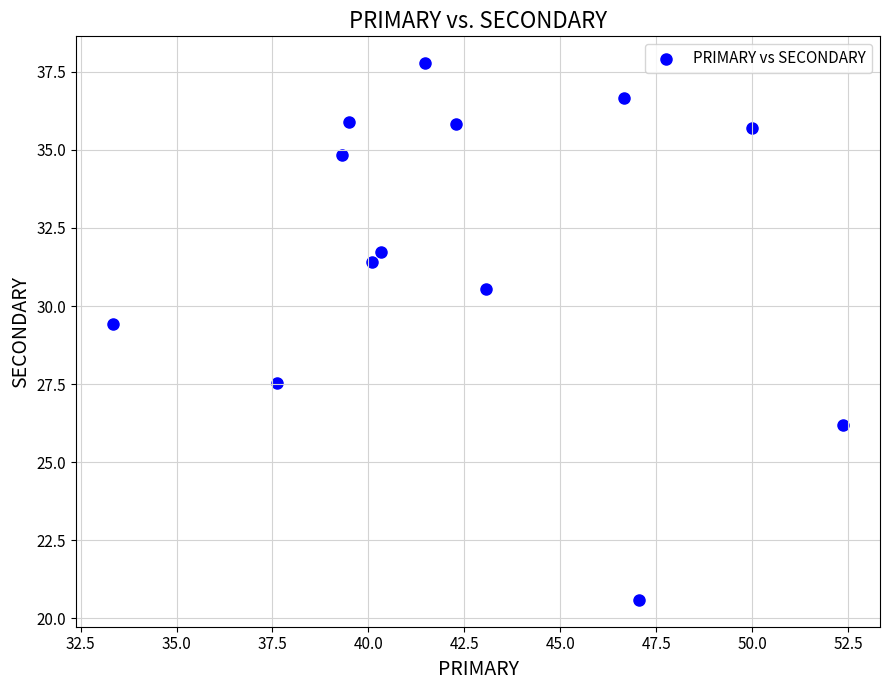

What is the range of X values (max minus min)?

19.0